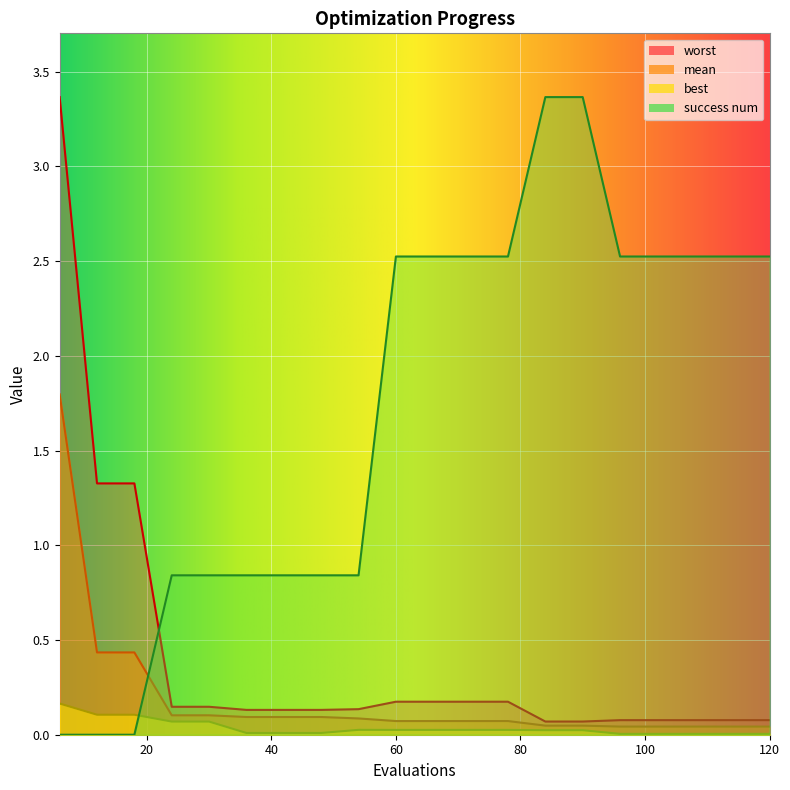

What is the approximate value of worst at 72?

0.2